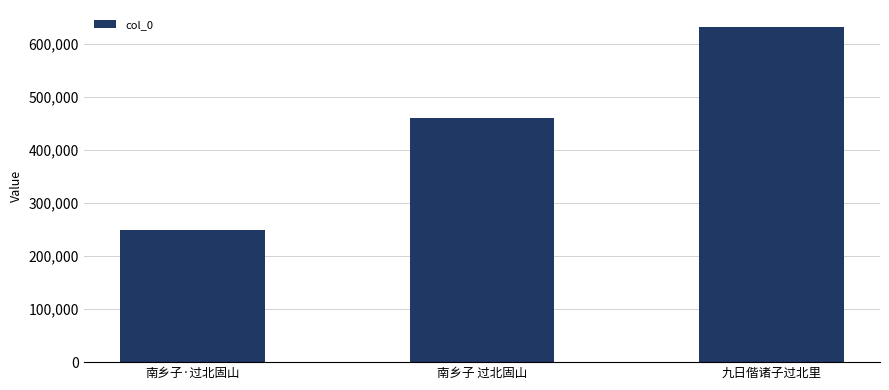

Rank the categories by value from lowest to highest.

南乡子·过北固山, 南乡子 过北固山, 九日偕诸子过北里